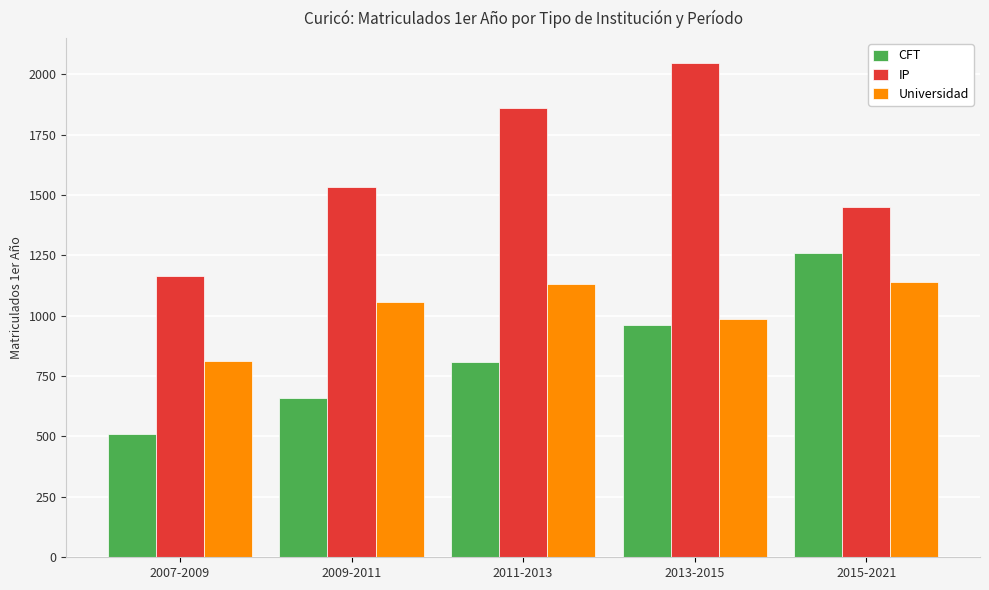

What is the average value of the CFT series?

839.9